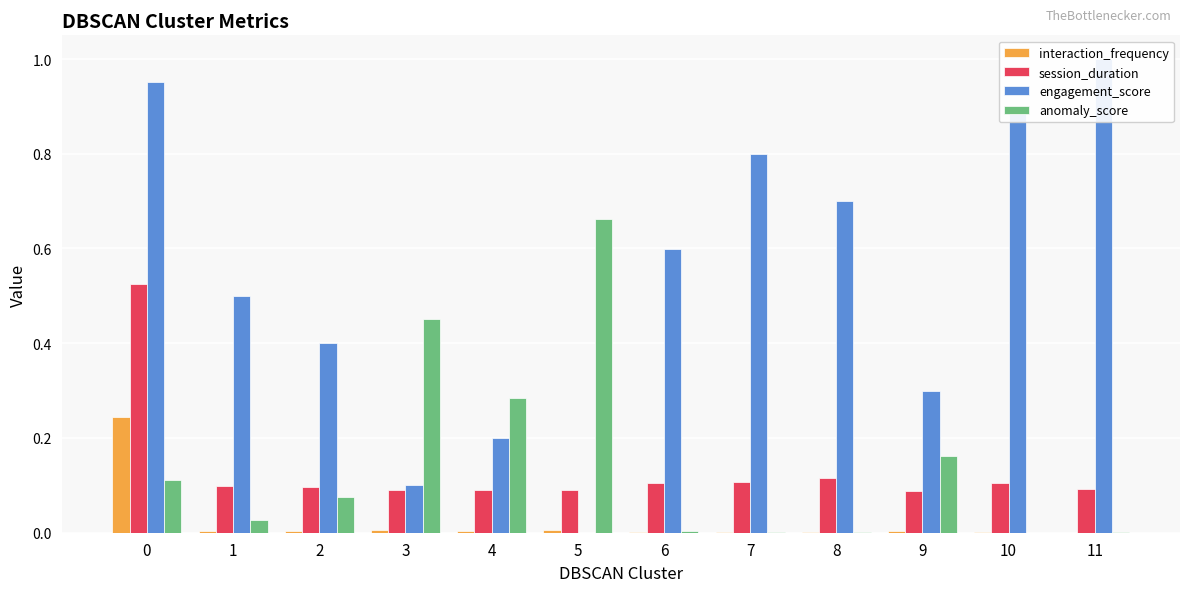

Count the number of categories in the chart.

12